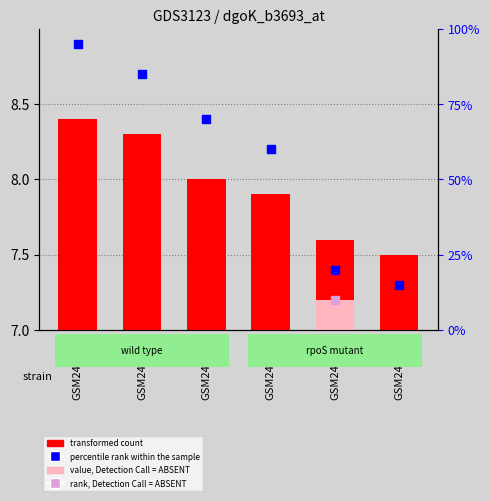

Approximately how many times larger is the value at GSM247611 compared to GSM247609?

1.0